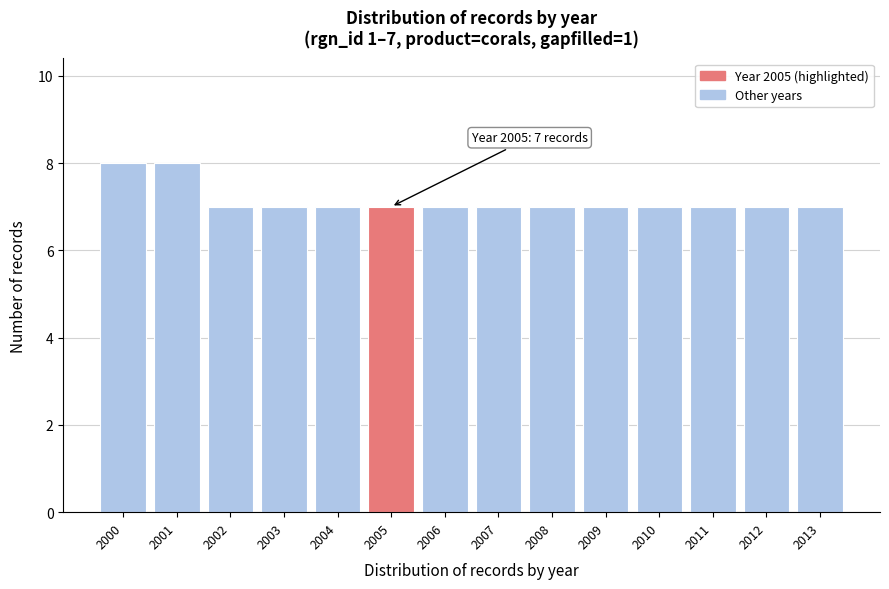

Reading right to left, what are all the values shown in this chart?

7	7	7	7	7	7	7	7	7	7	7	7	8	8